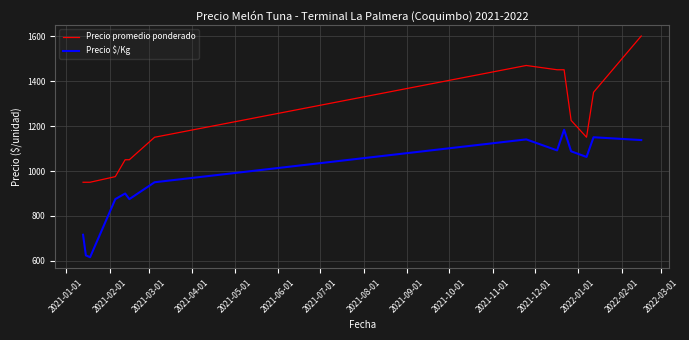

Is this an area chart (filled region under the line)?

No